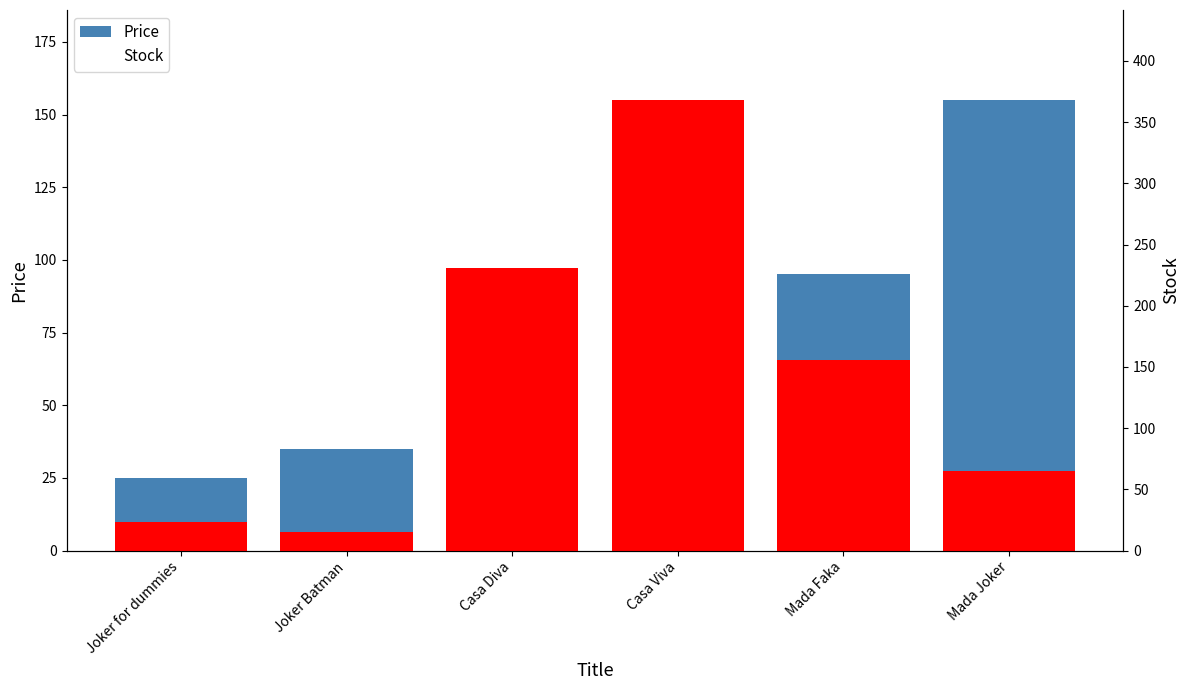

At which label does Stock first exceed 156?

Casa Diva